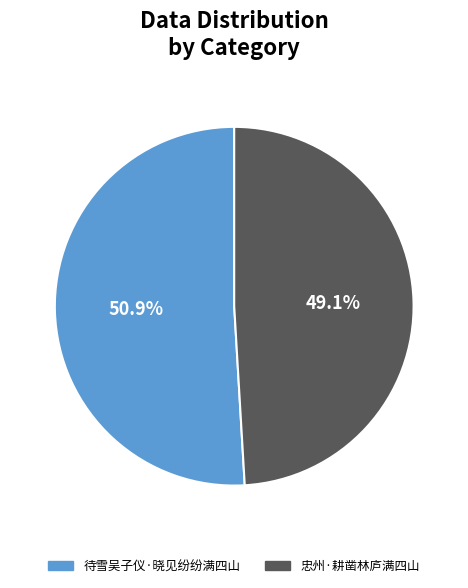

Does 忠州·耕凿林庐满四山 account for over 50% of the chart?

No